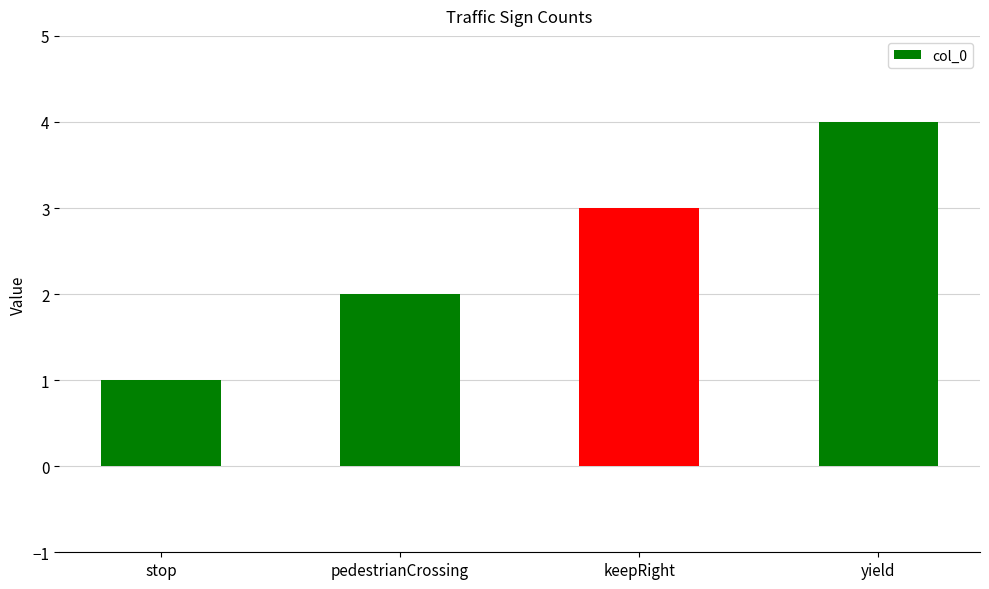

True or false: the data shows 3 at keepRight.

True